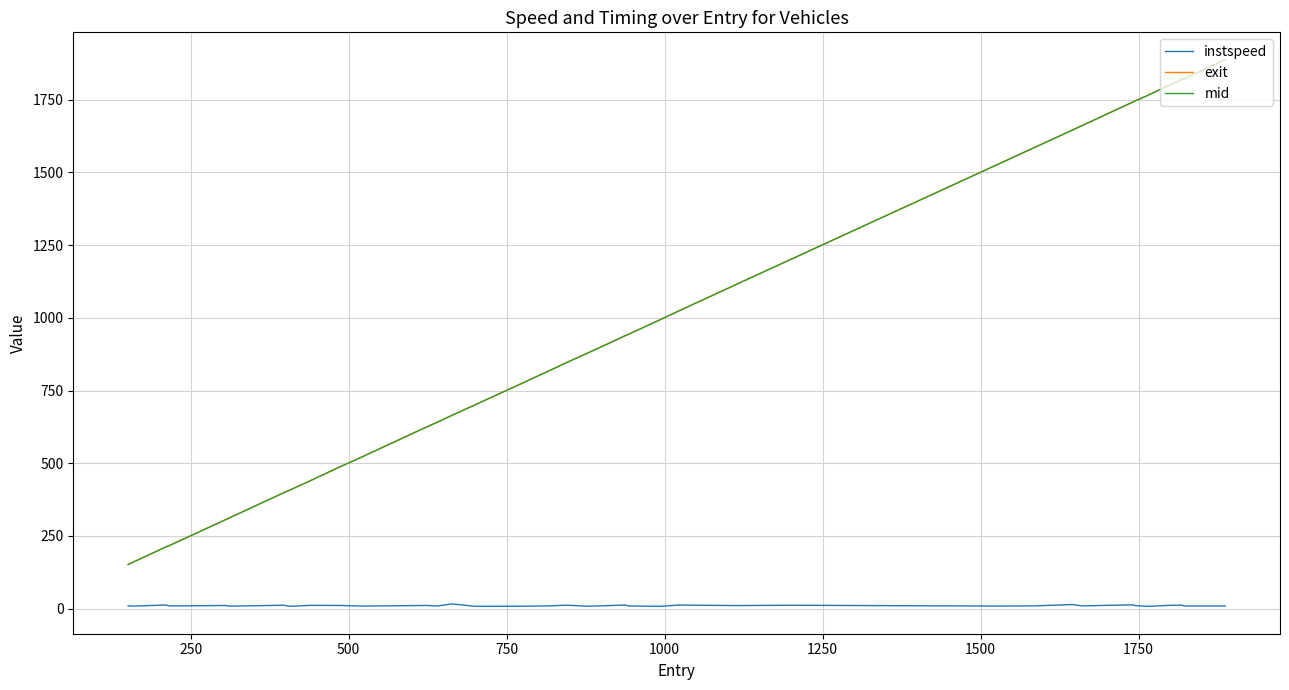

How many values in the mid series are below 919?

20